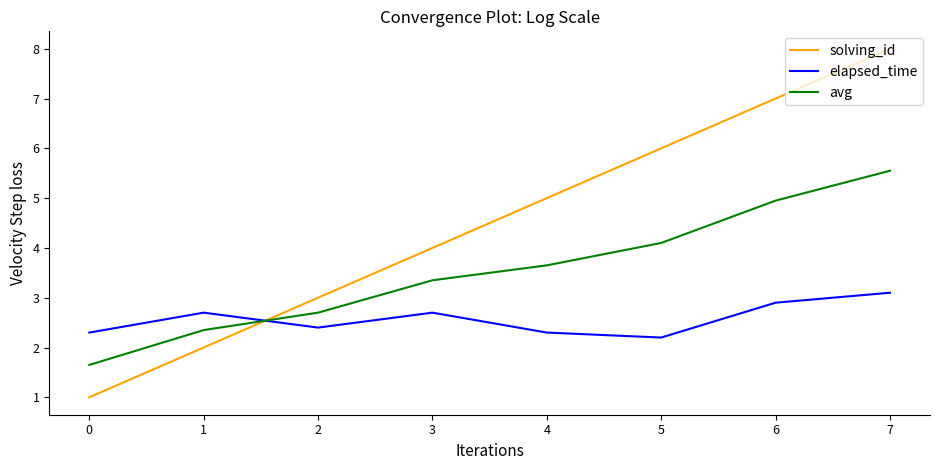

How many lines are shown in the chart?

3